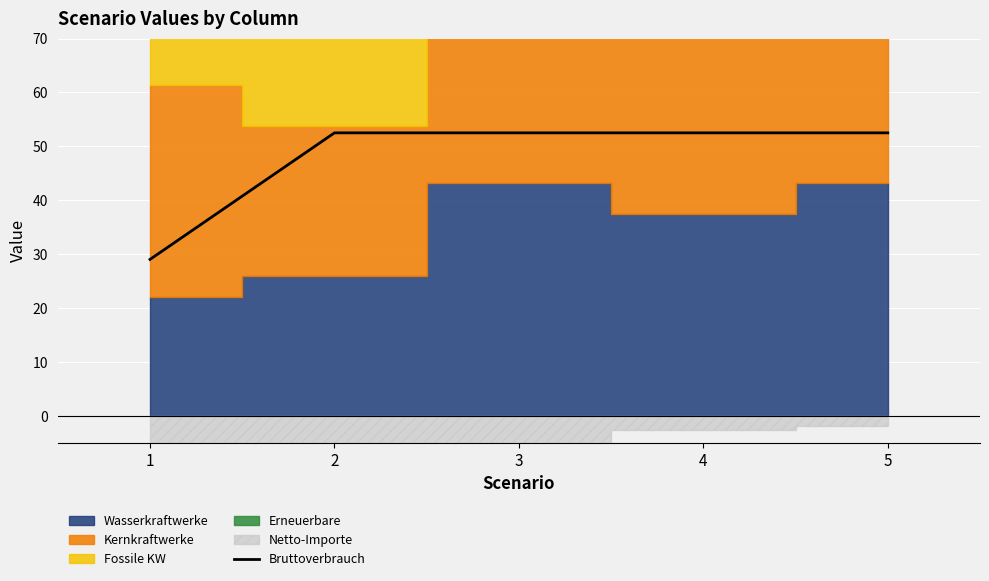

What is the sum of all values?

239.0